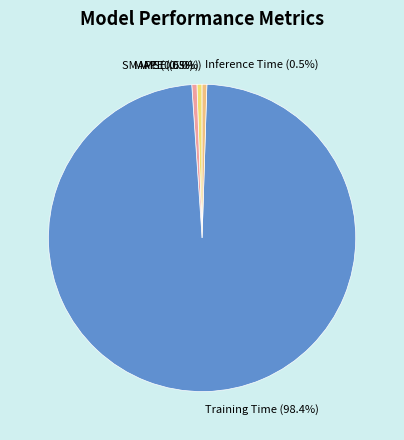

Is SMAPE the majority of the pie?

No